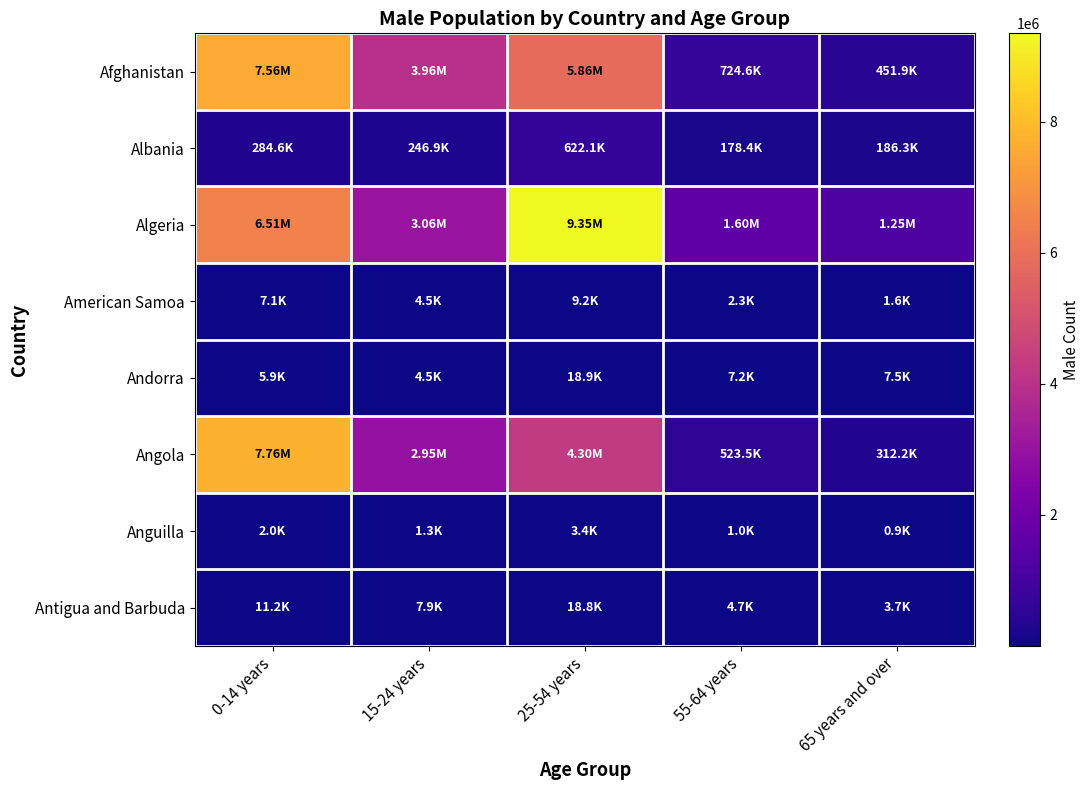

Reading left to right, transcribe all the data shown in this chart.

Afghanistan: 0-14 years=7562703	15-24 years=3960044	25-54 years=5858675	55-64 years=724597	65 years and over=451852
Albania: 0-14 years=284636	15-24 years=246931	25-54 years=622100	55-64 years=178419	65 years and over=186335
Algeria: 0-14 years=6509490	15-24 years=3063972	25-54 years=9345997	55-64 years=1599369	65 years and over=1252084
American Samoa: 0-14 years=7063	15-24 years=4521	25-54 years=9164	55-64 years=2341	65 years and over=1580
Andorra: 0-14 years=5901	15-24 years=4474	25-54 years=18857	55-64 years=7184	65 years and over=7544
Angola: 0-14 years=7758636	15-24 years=2950999	25-54 years=4301618	55-64 years=523517	65 years and over=312197
Anguilla: 0-14 years=1991	15-24 years=1269	25-54 years=3428	55-64 years=993	65 years and over=874
Antigua and Barbuda: 0-14 years=11243	15-24 years=7891	25-54 years=18757	55-64 years=4693	65 years and over=3736